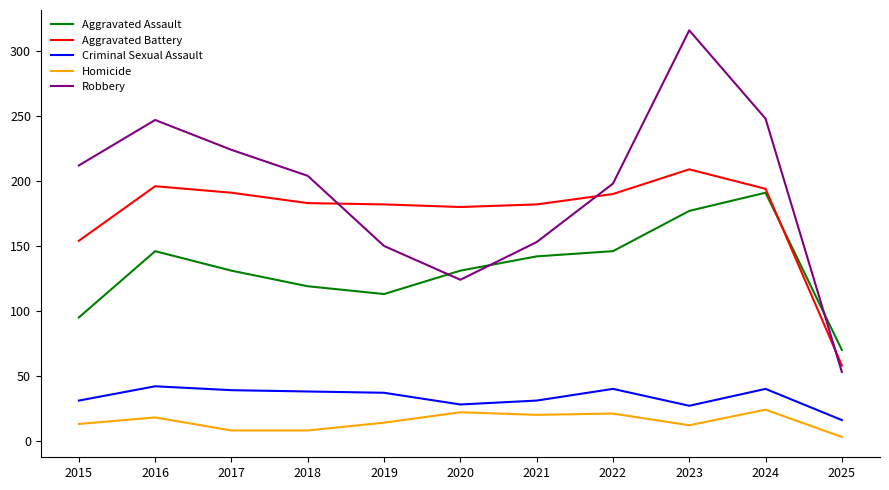

Is the value of Aggravated Assault at 2020 greater than the value of Homicide at 2016?

Yes